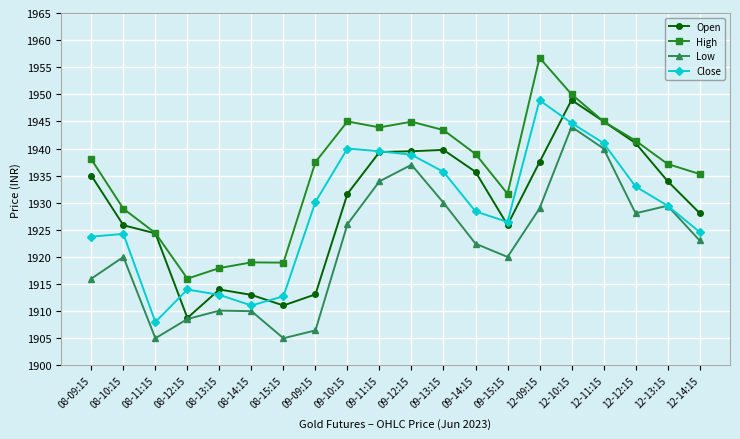

The Close series shows 1281.9 at 12-12:15. True or false?

False